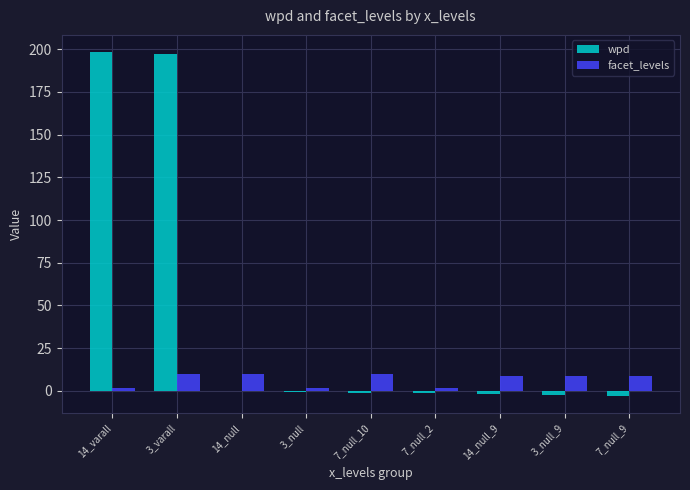

What is the maximum value for facet_levels?

10.0